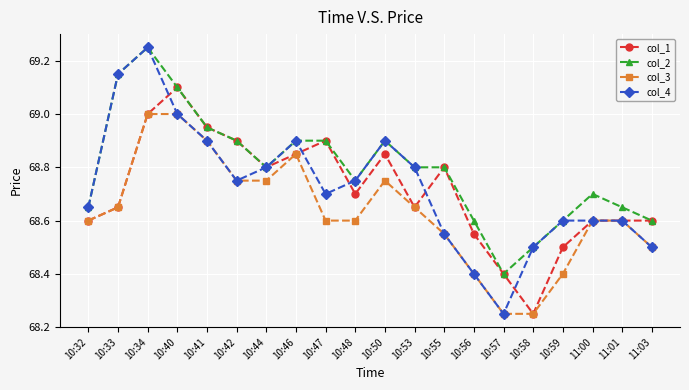

At which category does col_2 reach its first local valley?

10:44